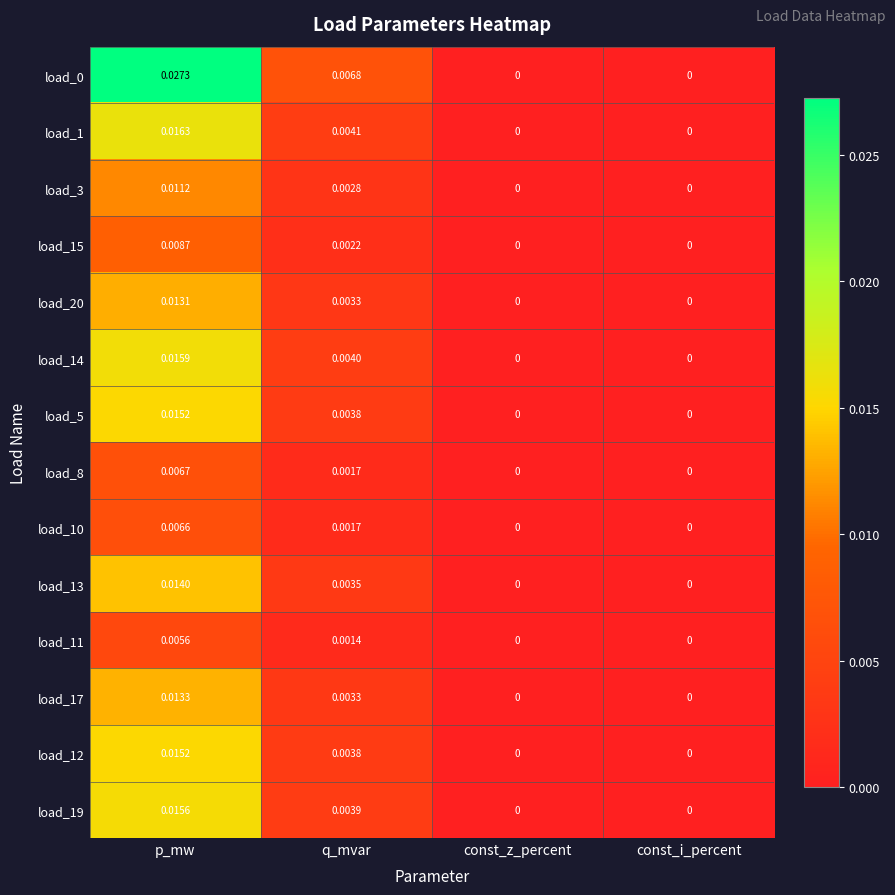

At which category is the sum across all series the highest?

p_mw